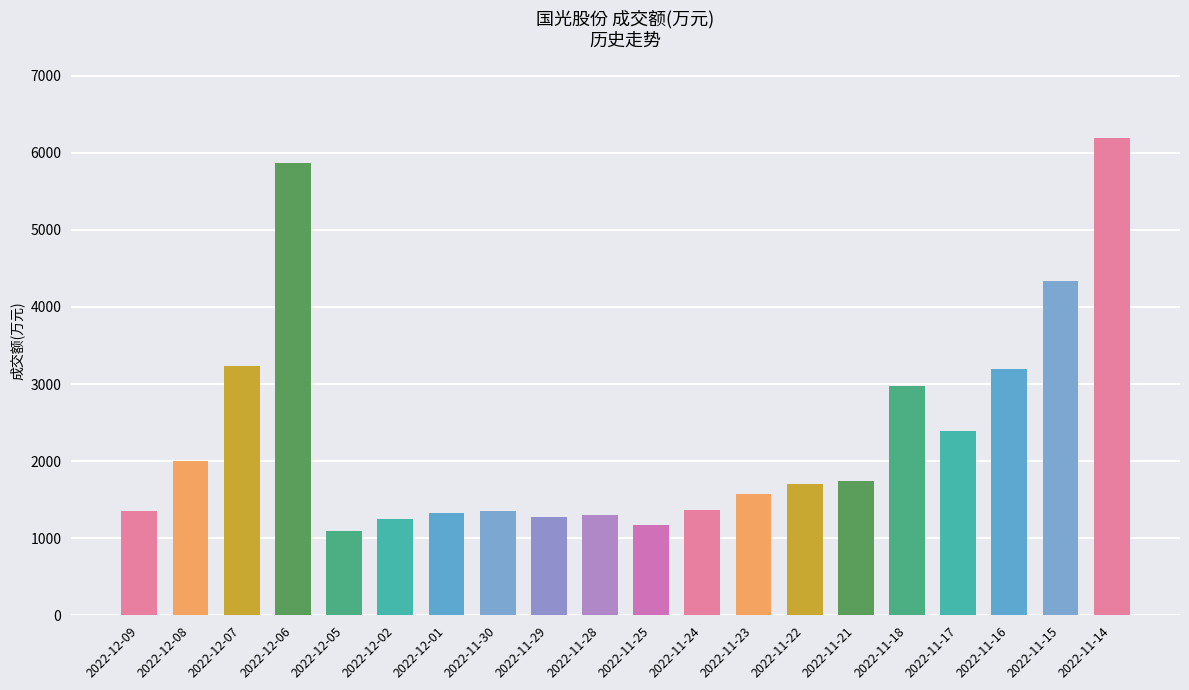

What is the greatest value displayed?

6195